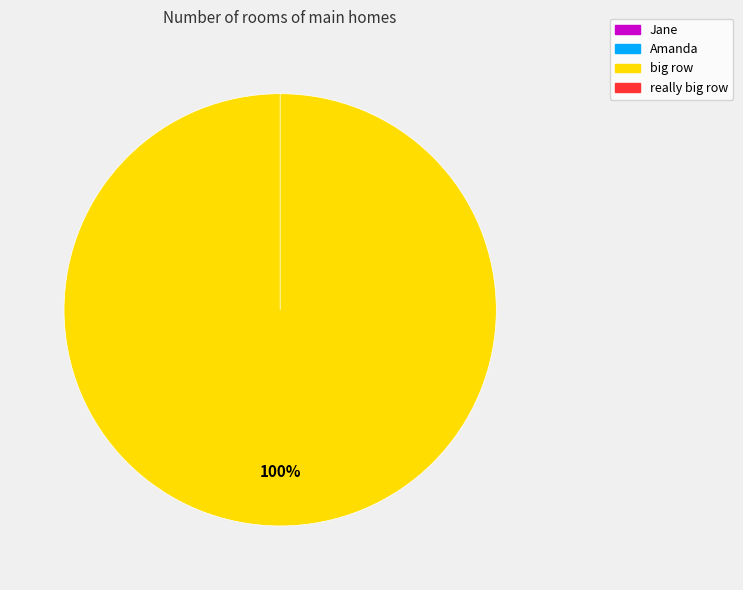

What is the change in value from Amanda to really big row?

-99998